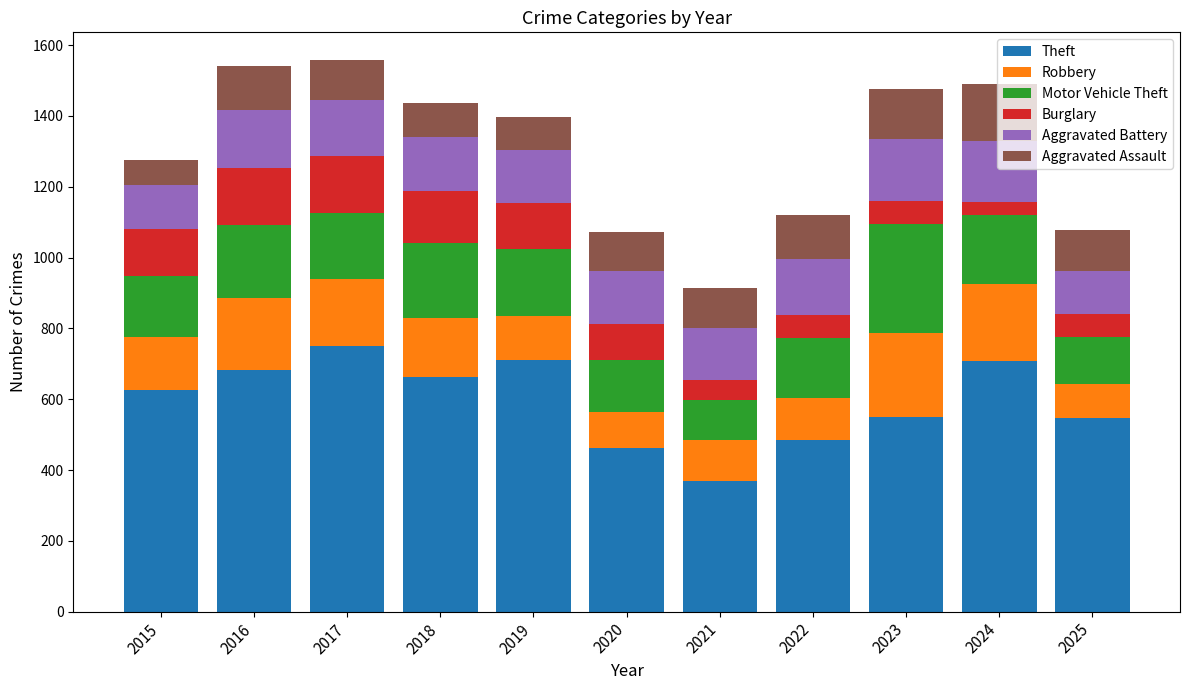

What is the difference between the Theft values at 2022 and 2021?

116